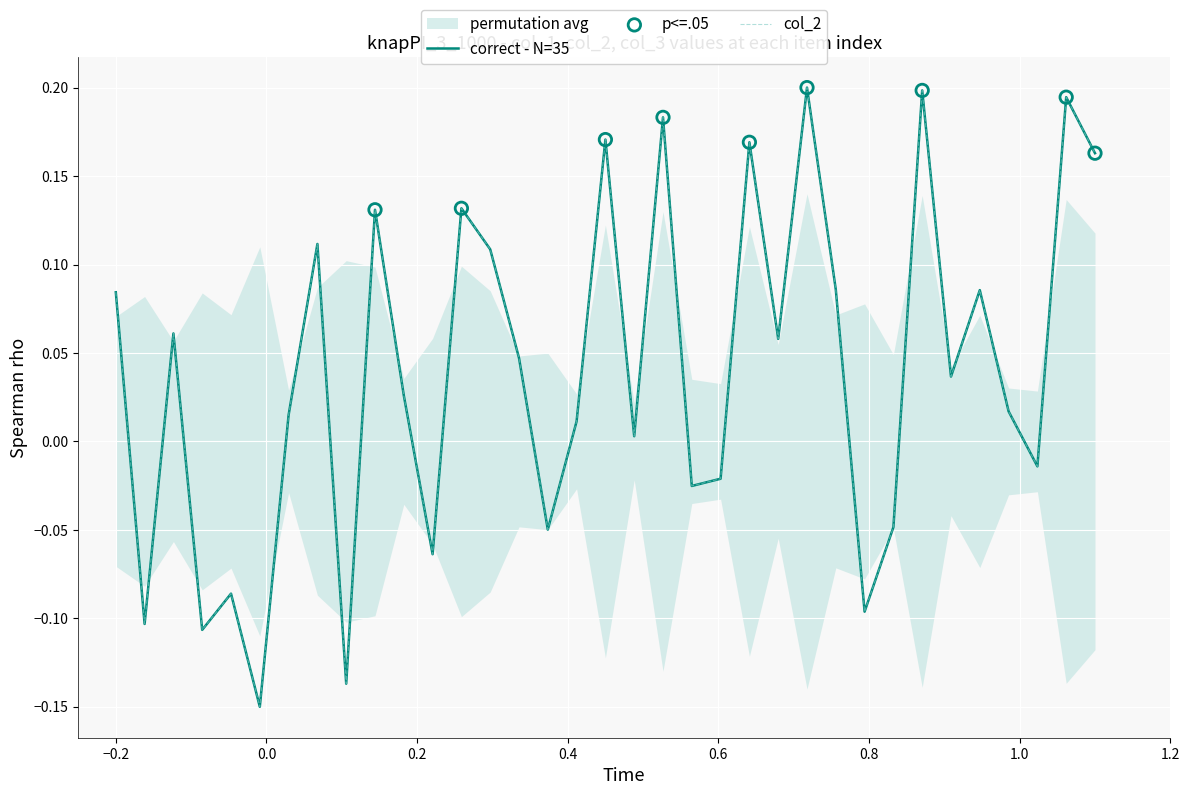

What is the total value across all series at 4?

-0.2